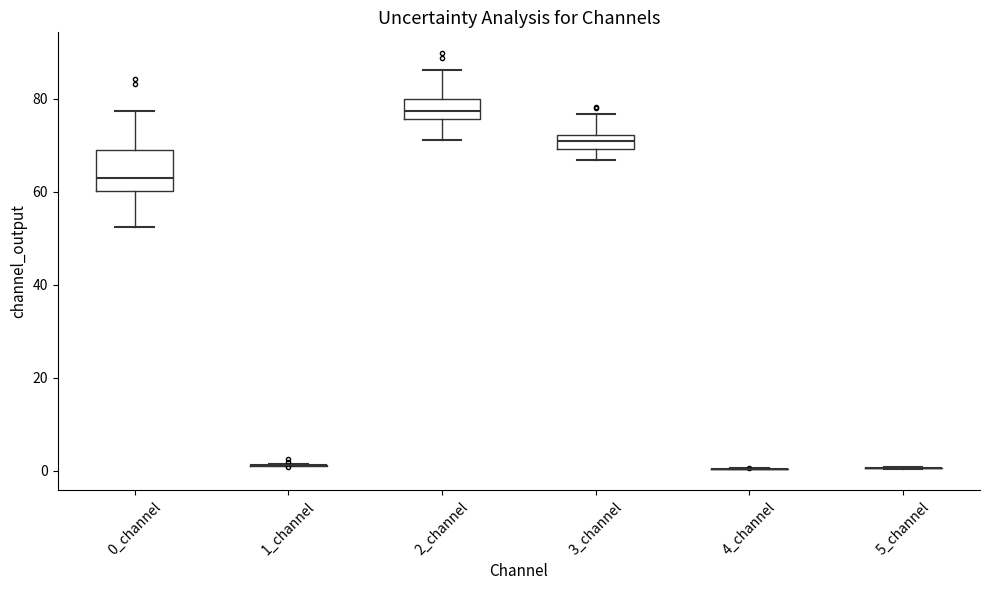

Reading left to right, read every box against the y-axis: the position of its median line, the range the box covers, and the ends of its whiskers. The values are not printed on the chart, so give them approximately, as read against the axis.

0_channel: median 62, box 60 to 70, whiskers 52 to 78
1_channel: box collapsed to a line at 2, whiskers 0 to 2
2_channel: median 78, box 76 to 80, whiskers 72 to 86
3_channel: median 70 (inside the box), box 70 to 72, whiskers 66 to 76
4_channel: box collapsed to a line at 0, whiskers 0 to 0
5_channel: box collapsed to a line at 0, whiskers 0 to 0